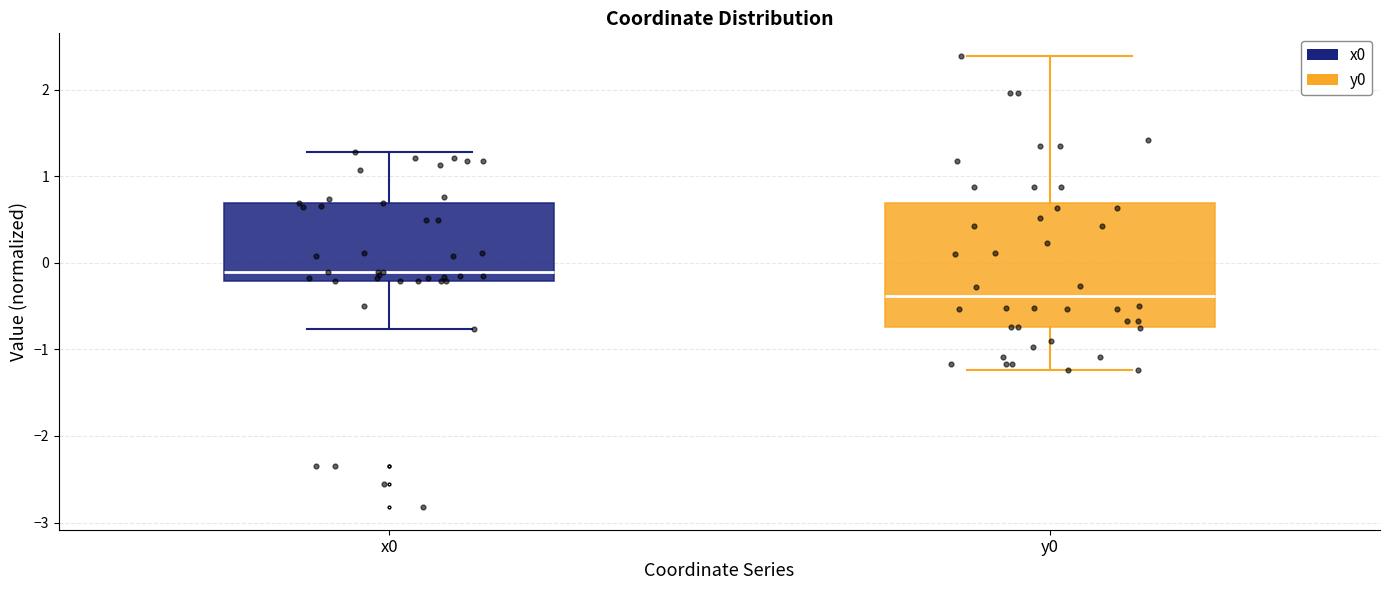

Reading left to right, transcribe this box plot: for each box, give where its median line is, the range the box spans, and where its two whiskers end, as read against the y-axis. The values are not printed on the chart, so give them approximately, as read against the axis.

x0: median -0.1, box -0.2 to 0.7, whiskers -0.8 to 1.3
y0: median -0.4, box -0.7 to 0.7, whiskers -1.2 to 2.4